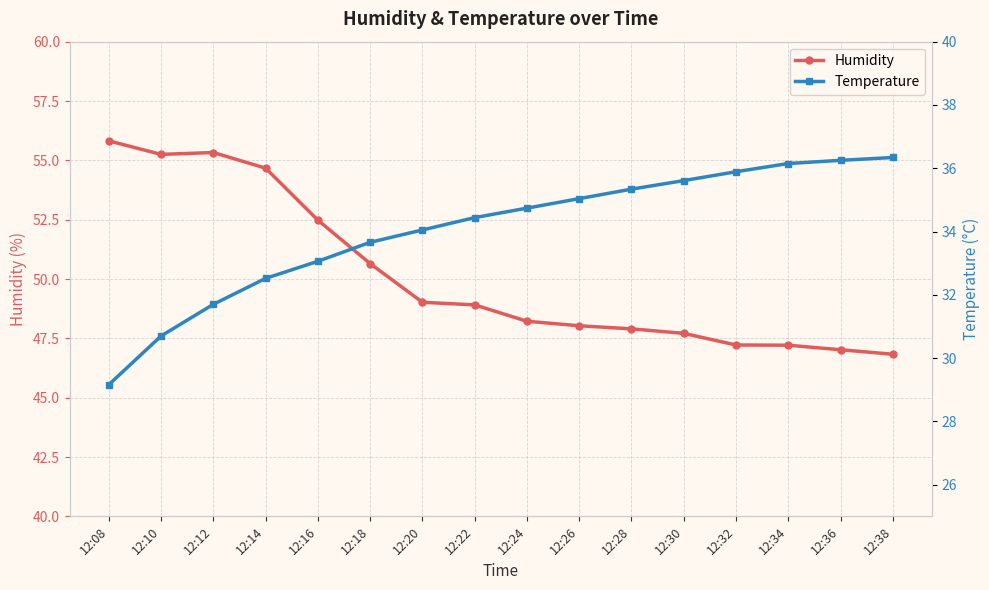

Which series has the largest total across all categories?

Humidity